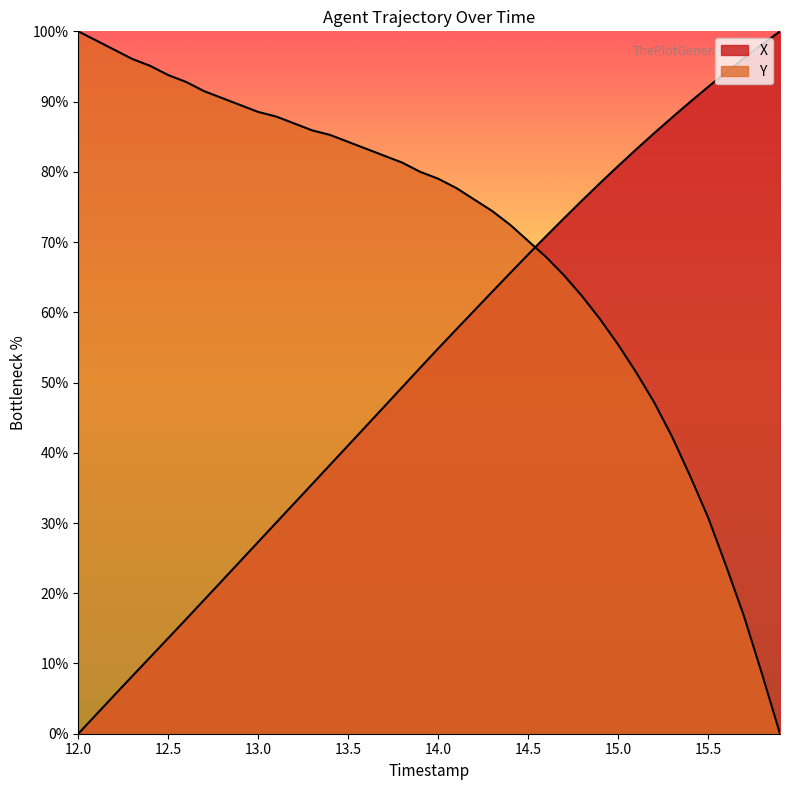

Does the chart have visible grid lines?

No